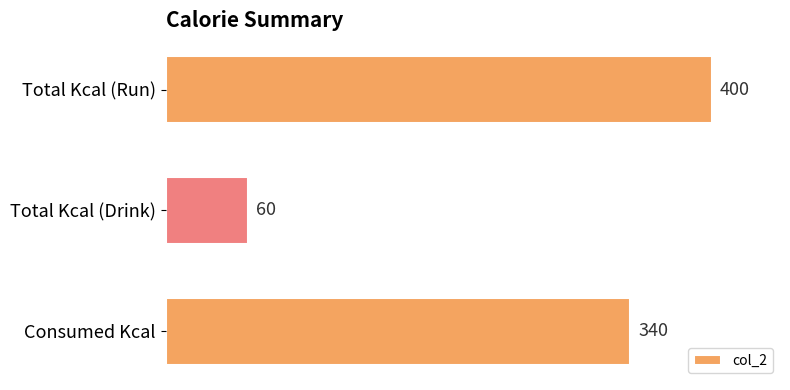

How many values are between 60 and 400?

3